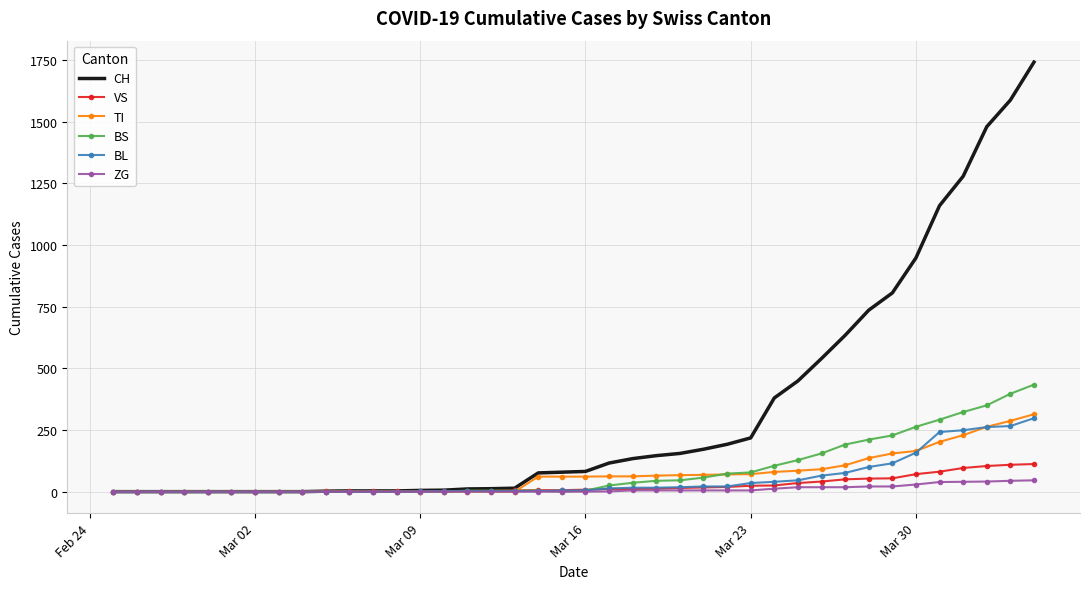

What is the highest value of the VS series?

112